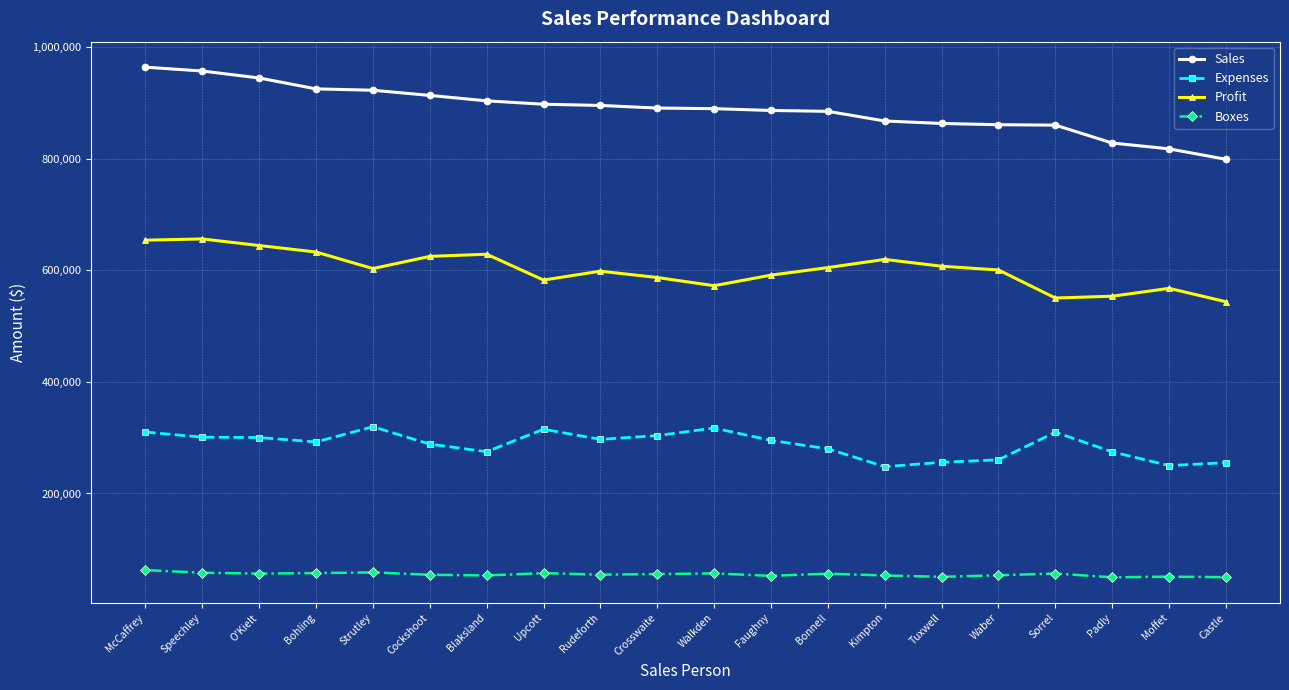

What is the total value across all series at Walkden?

1836000